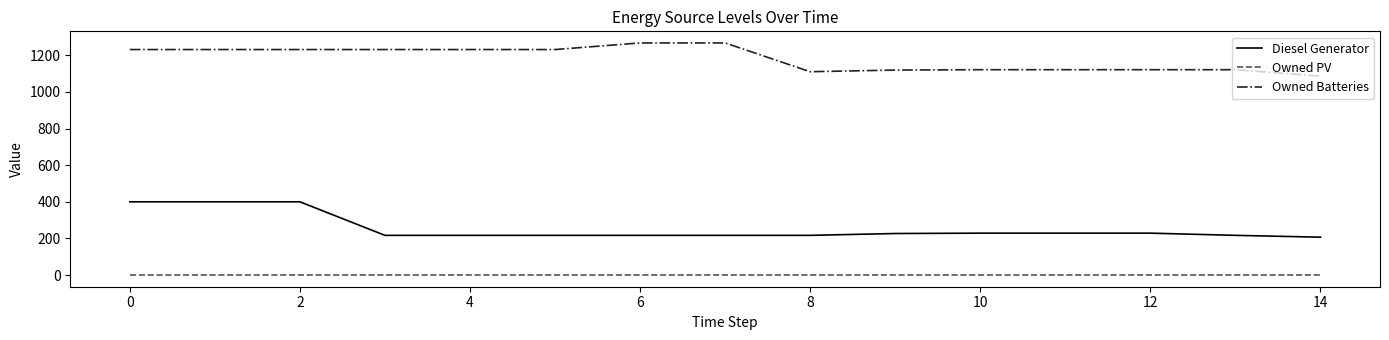

Which series has the largest total across all categories?

Owned Batteries